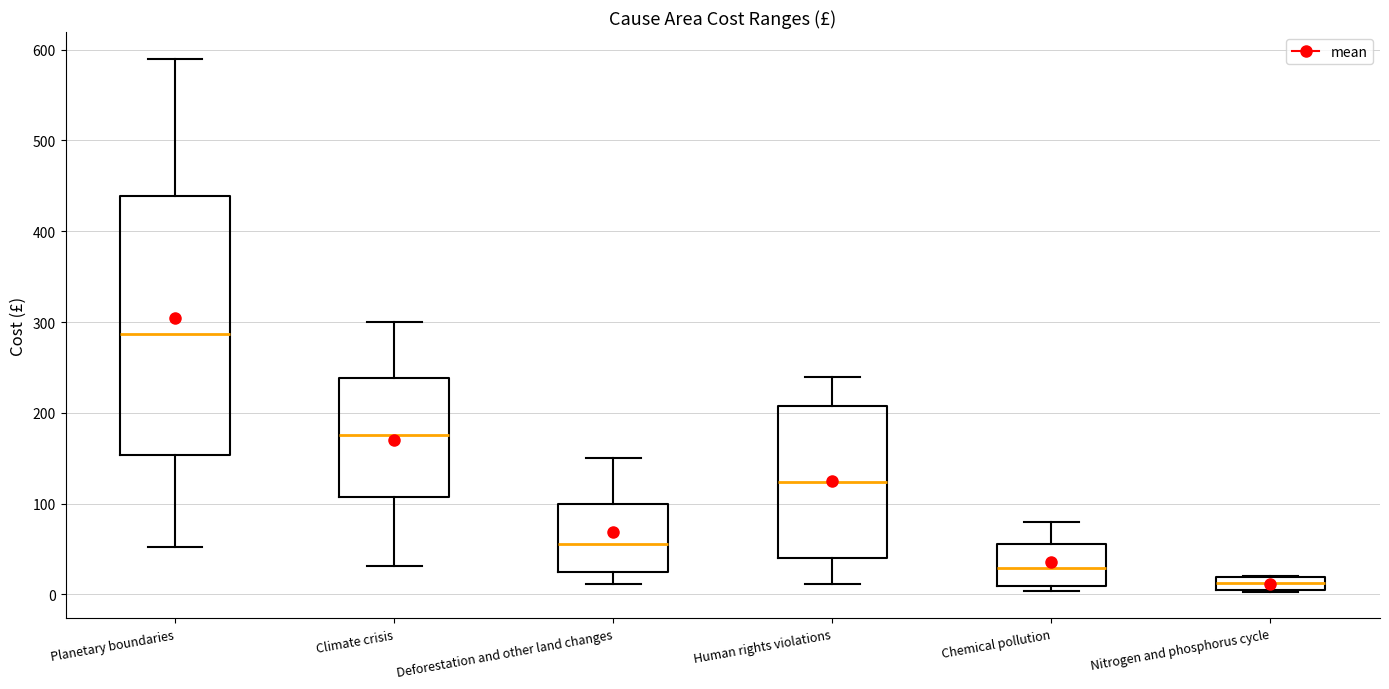

Which box has the highest median line?

Planetary boundaries